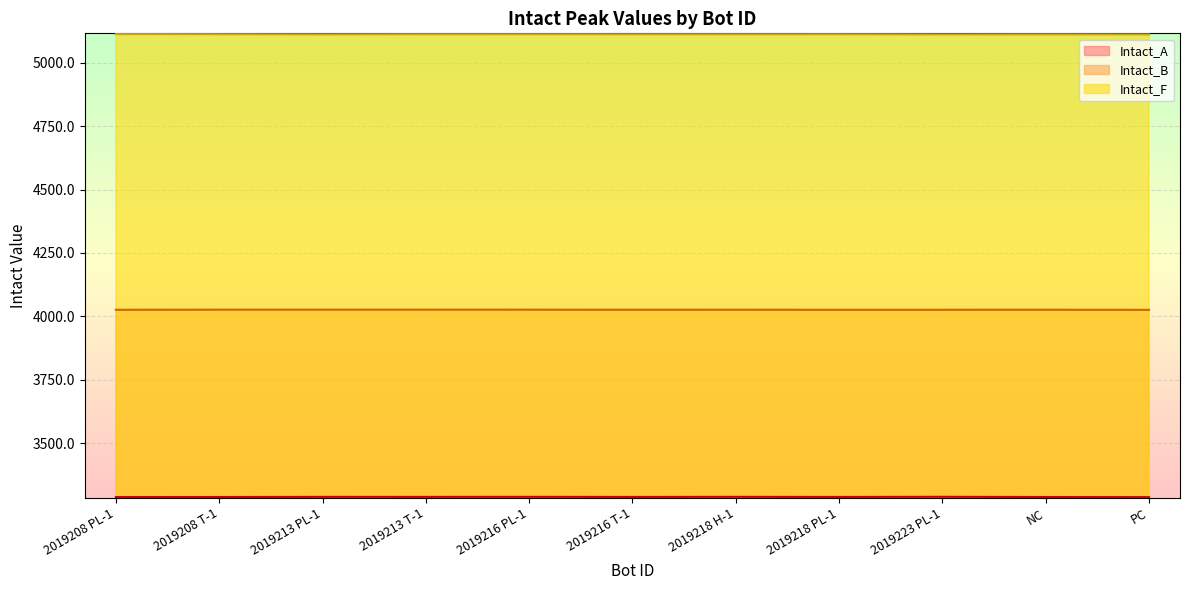

At which label is Intact_A closest to 3287?

2019208 PL-1